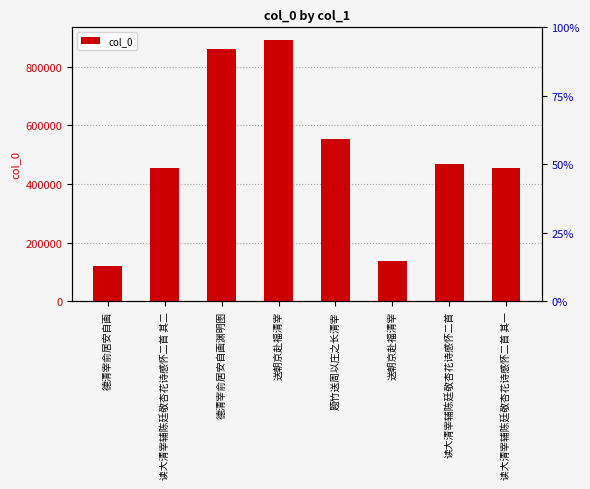

Reading right to left, transcribe all the data shown in this chart.

读大清宰辅陈廷敬杏花诗感怀二首 其一=455450	读大清宰辅陈廷敬杏花诗感怀二首=466760	送朝京赴福清宰=139018	题竹送周以庄之长清宰=553545	送朝京赴福清宰=889601	德清宰俞居安自画渊明图=859806	读大清宰辅陈廷敬杏花诗感怀二首 其二=455452	德清宰俞居安自画=121332